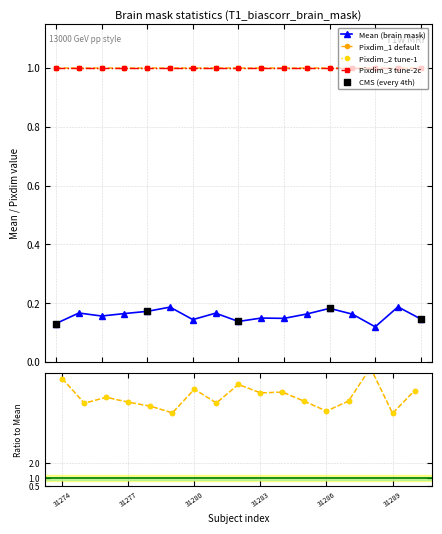

At which category is the sum across all series the highest?

sub-031289